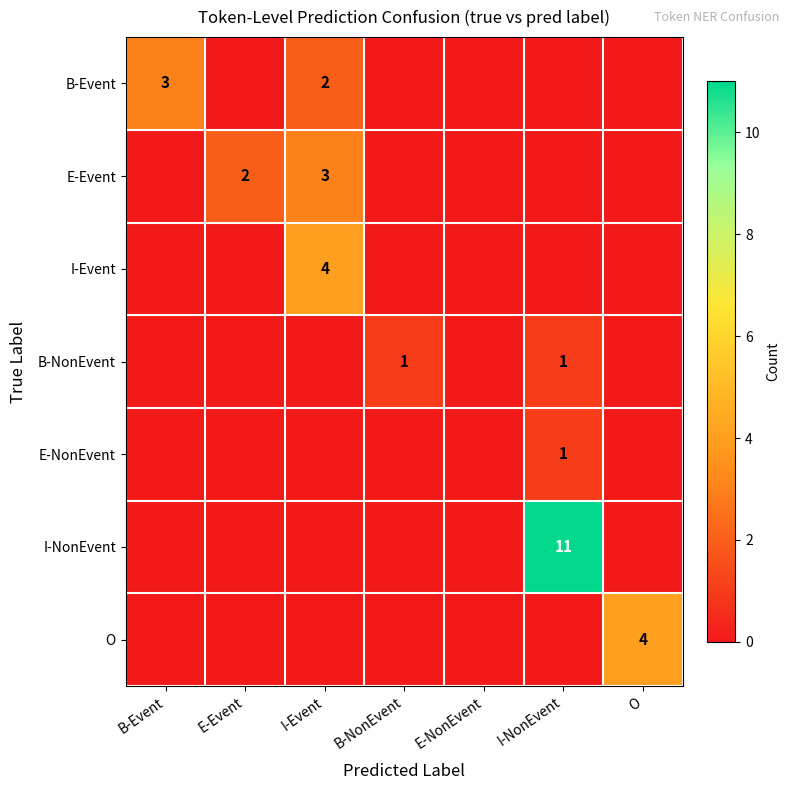

At which category does the chart reach its minimum across all series?

E-Event